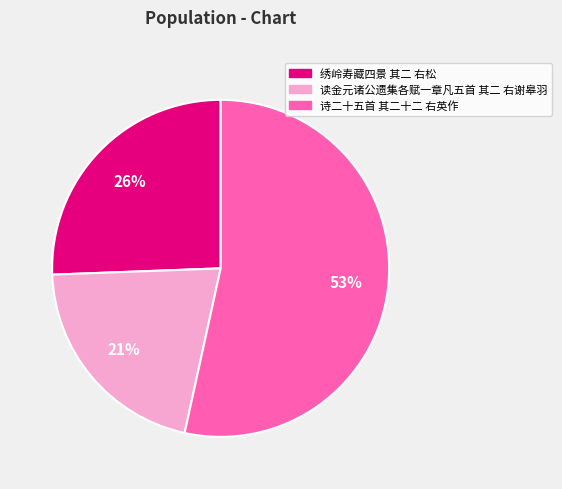

Is it true that 诗二十五首 其二十二 右英作 is 53% of the pie?

True